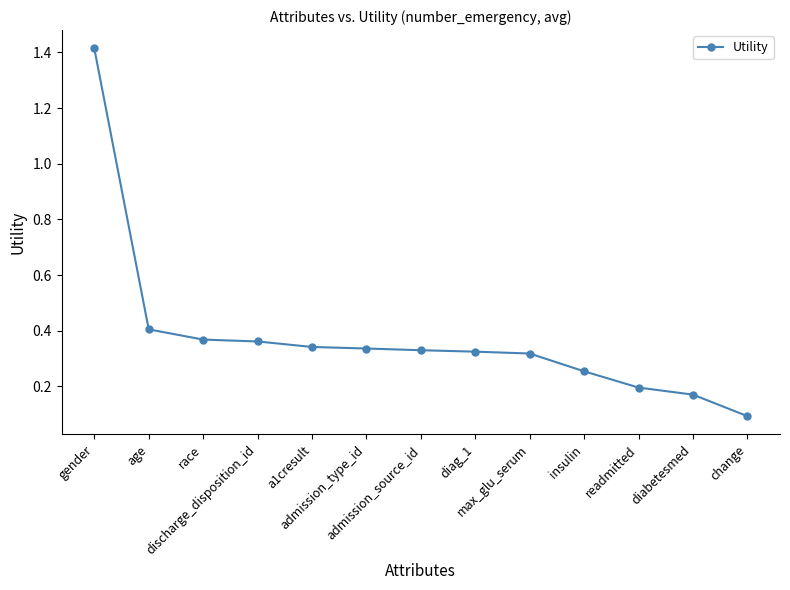

What is the difference between the maximum and second lowest values?

1.2